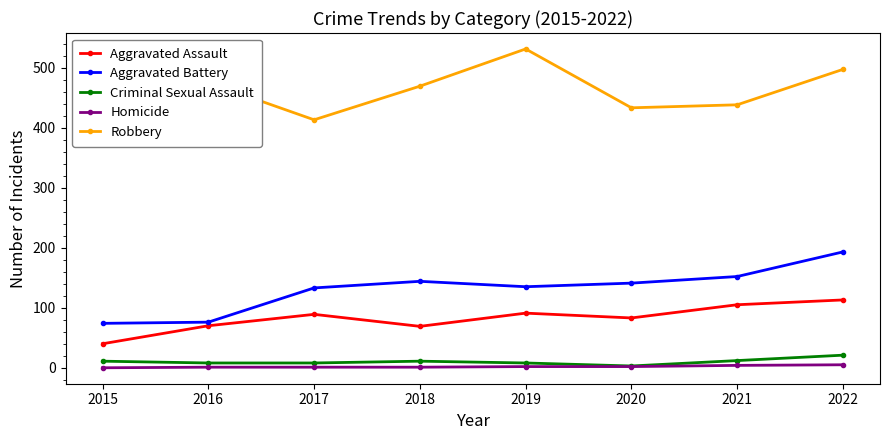

At which label does Aggravated Assault first exceed 89?

2019